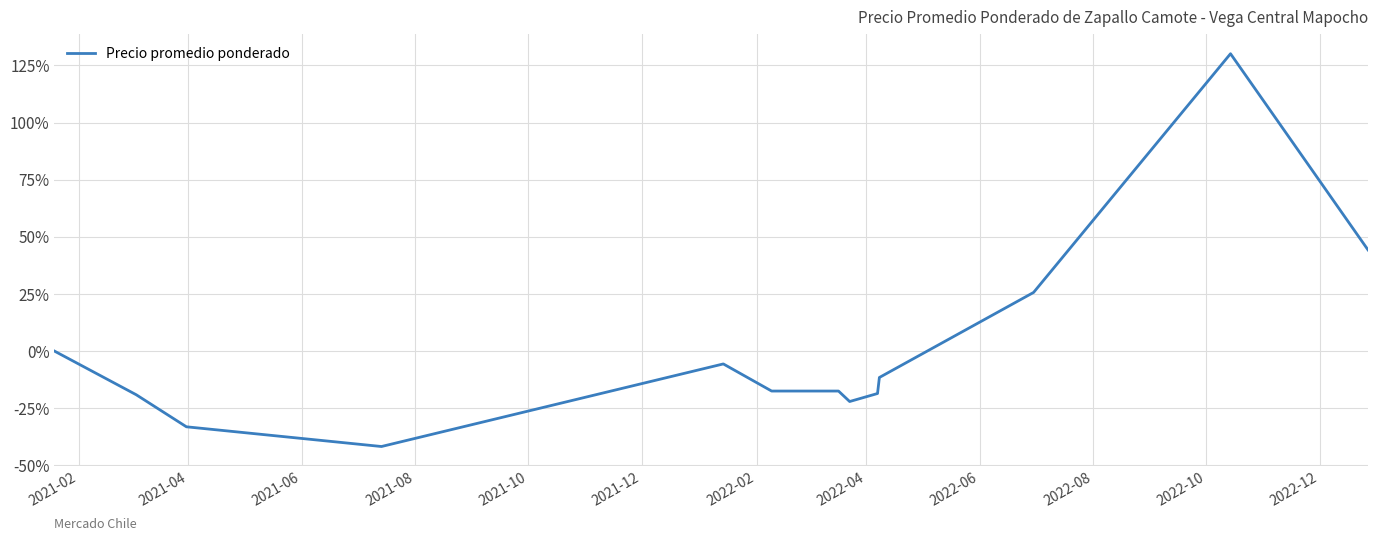

What is the maximum value shown in the chart?

130.1